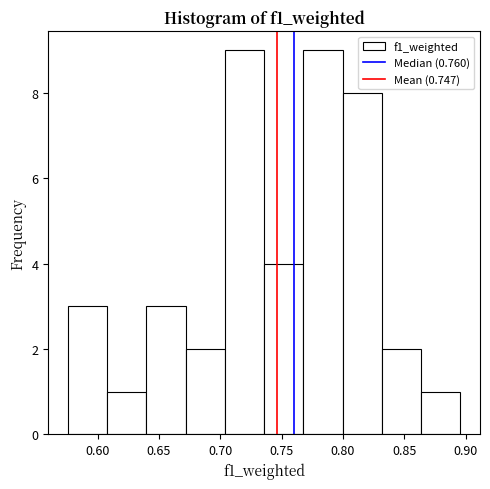

Reading left to right, list every bar in this chart as the range it spans on the x-axis followed by its height. Neither the bar edges nor the heights are printed on the chart, so give them approximately, as read against the axes.

0.575 to 0.610: 3
0.610 to 0.640: 1
0.640 to 0.670: 3
0.670 to 0.705: 2
0.705 to 0.735: 9
0.735 to 0.770: 4
0.770 to 0.800: 9
0.800 to 0.830: 8
0.830 to 0.865: 2
0.865 to 0.895: 1